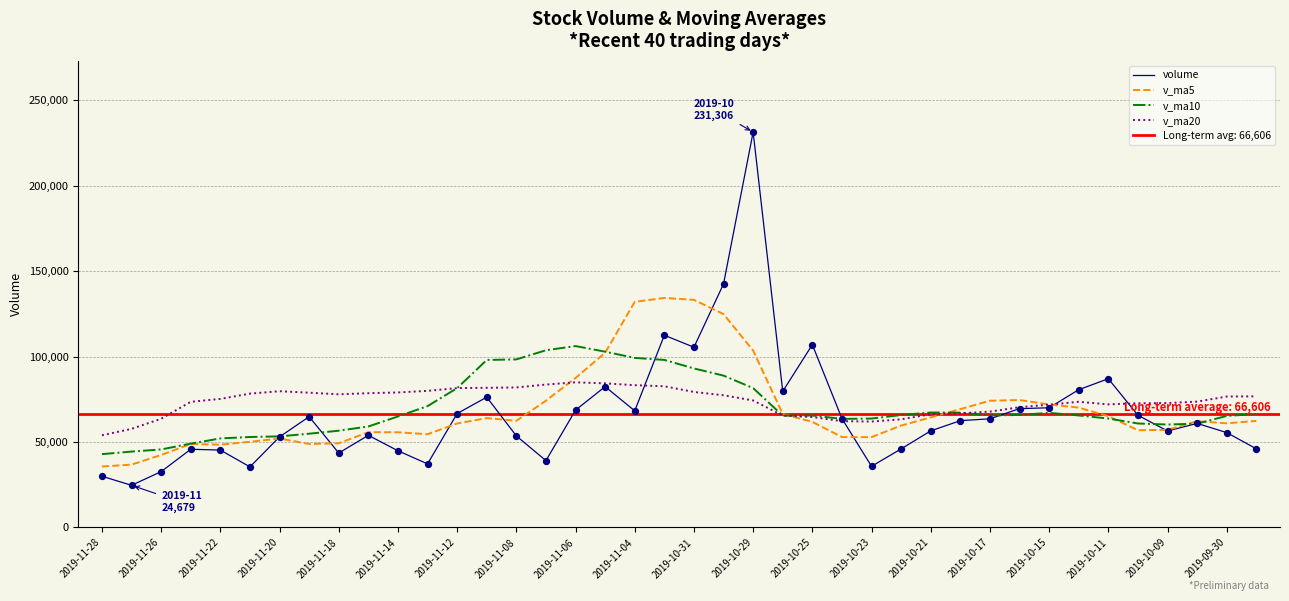

At how many categories does at least one series exceed 92312?

11